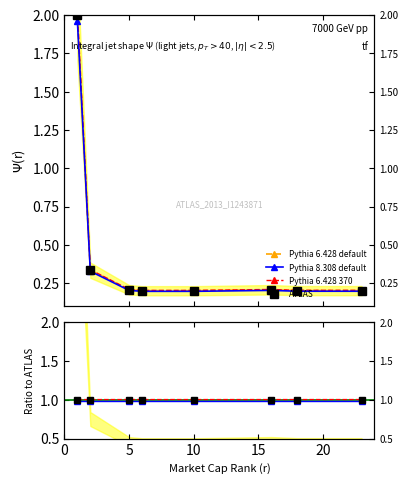

Which series has the widest spread of values?

Pythia 6.428 default